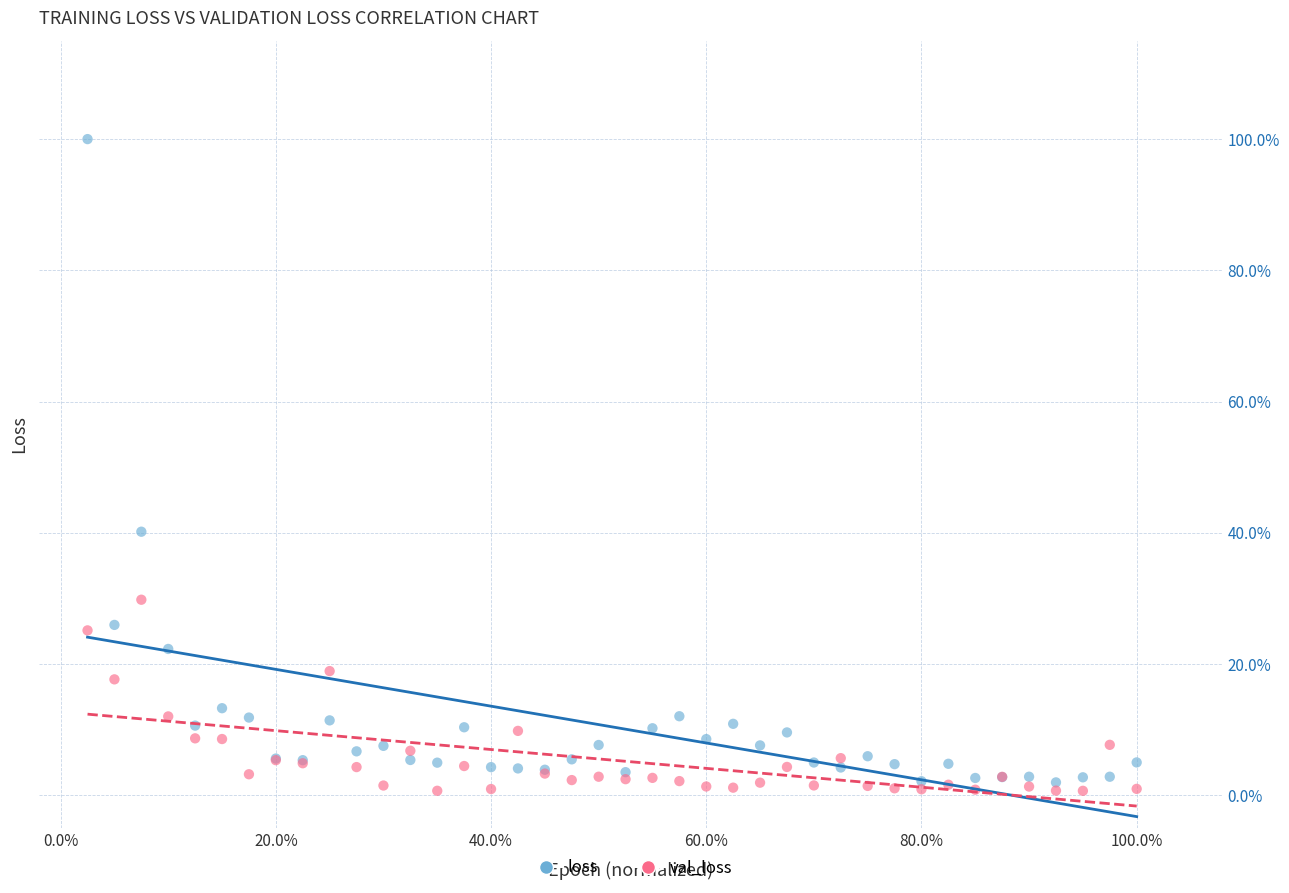

What are all the series names shown in the legend?

loss, val_loss